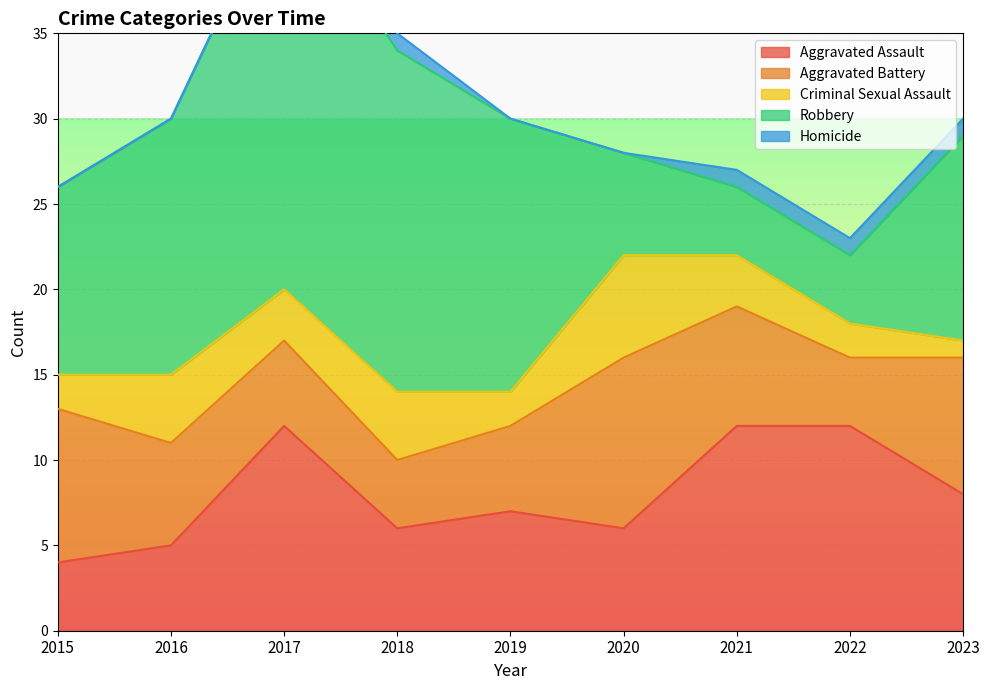

What is the difference between the Aggravated Battery values at 2021 and 2020?

3